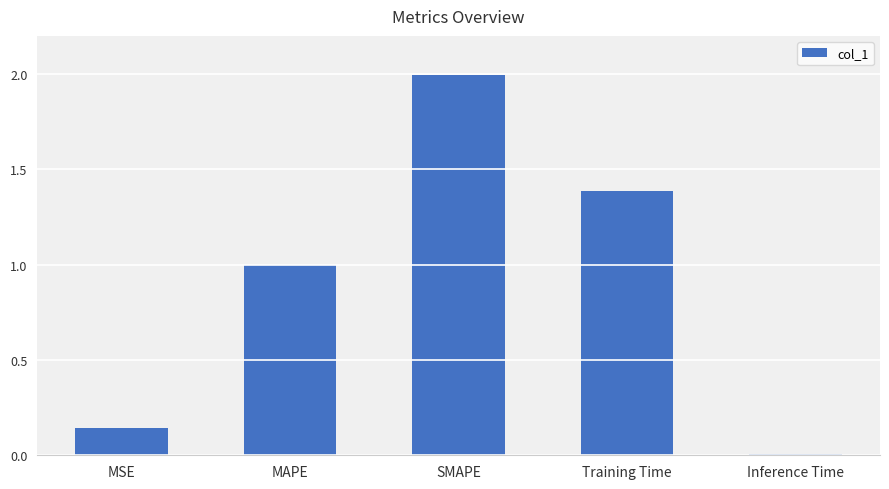

What is the sum of all values?

4.5